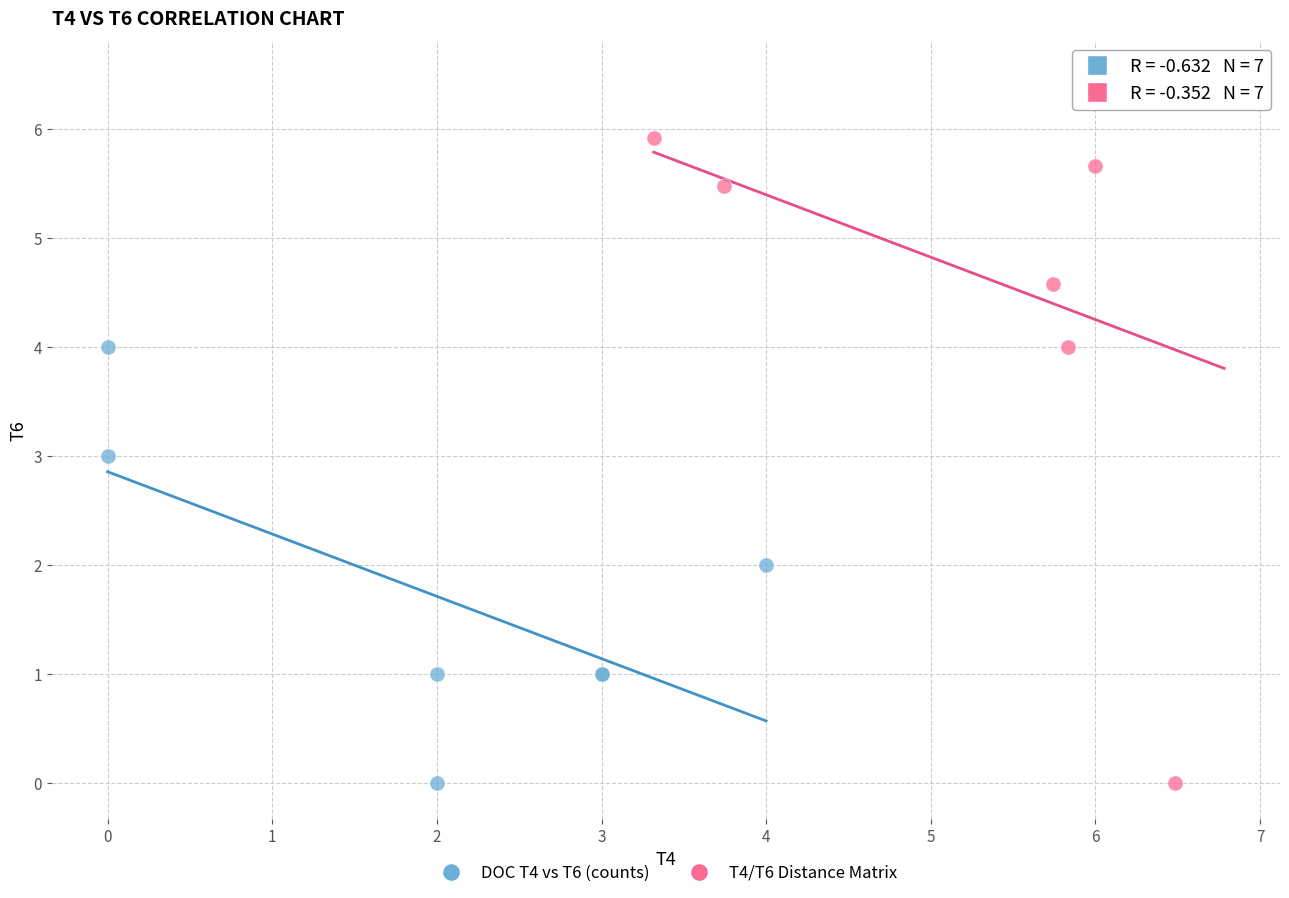

What are all the series names shown in the legend?

DOC T4 vs T6 (counts), T4/T6 Distance Matrix